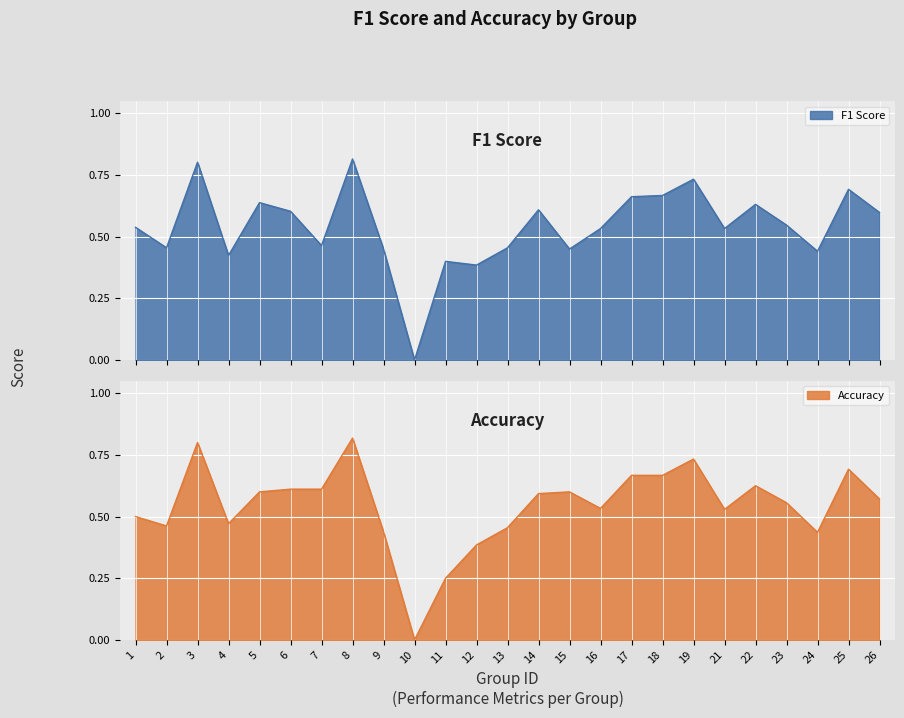

Between which two adjacent categories do accuracy and f1 first intersect?

1 and 2